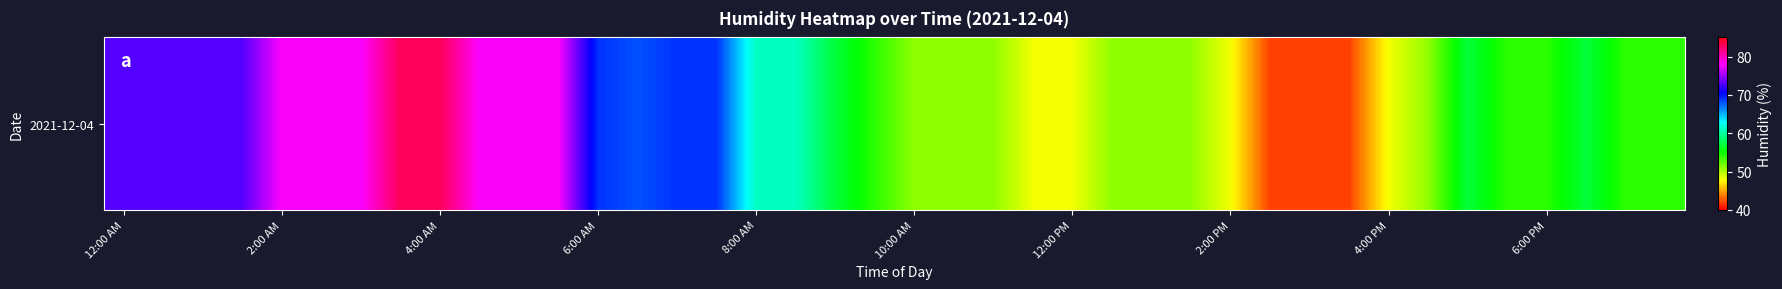

At which category does the chart reach its minimum across all series?

29